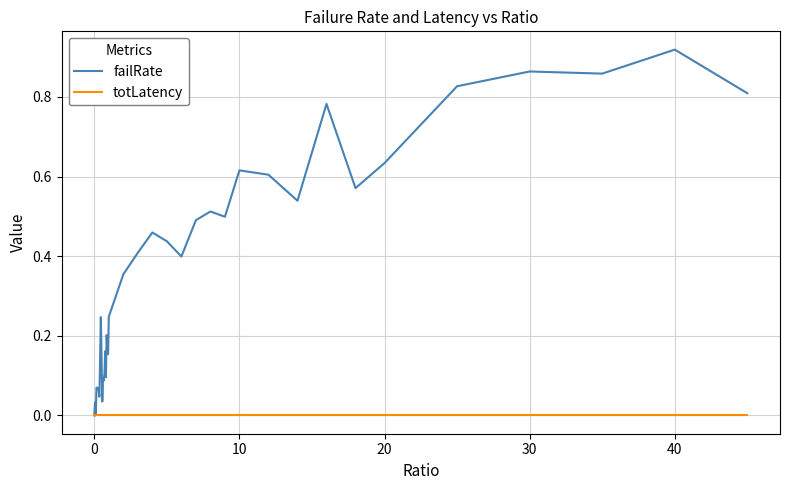

Rank the series by their maximum value, from highest to lowest.

failRate, totLatency